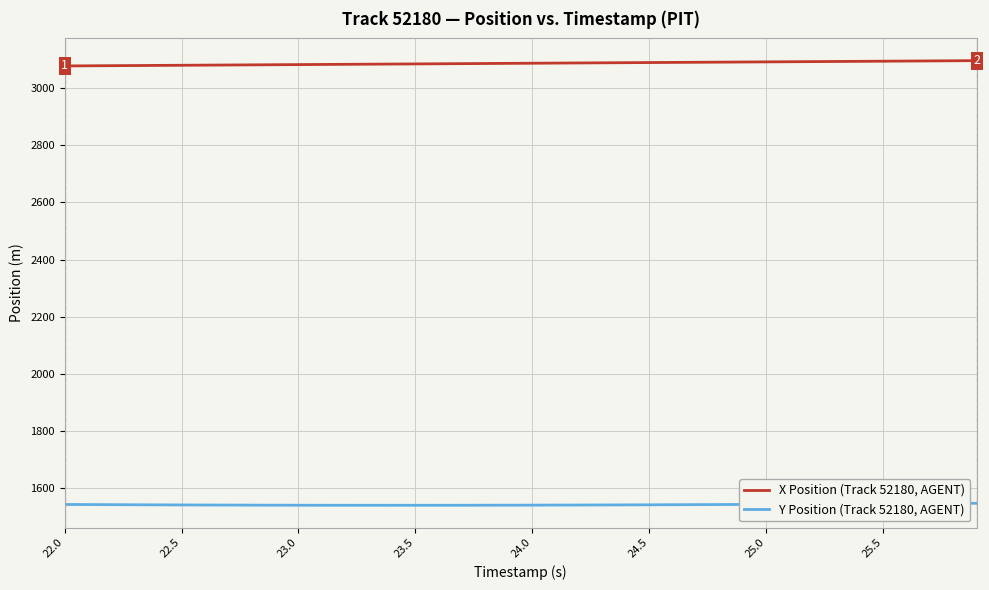

What are all the series names shown in the legend?

X Position (Track 52180, AGENT), Y Position (Track 52180, AGENT)